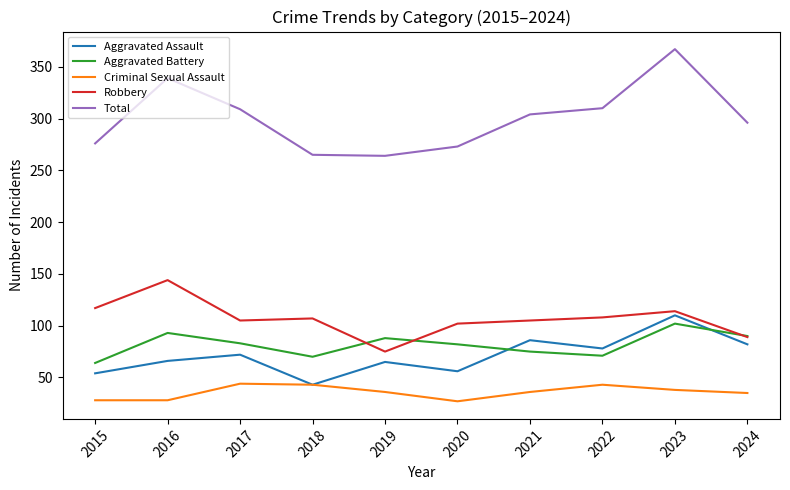

Where does the Robbery series first go above 107?

2015